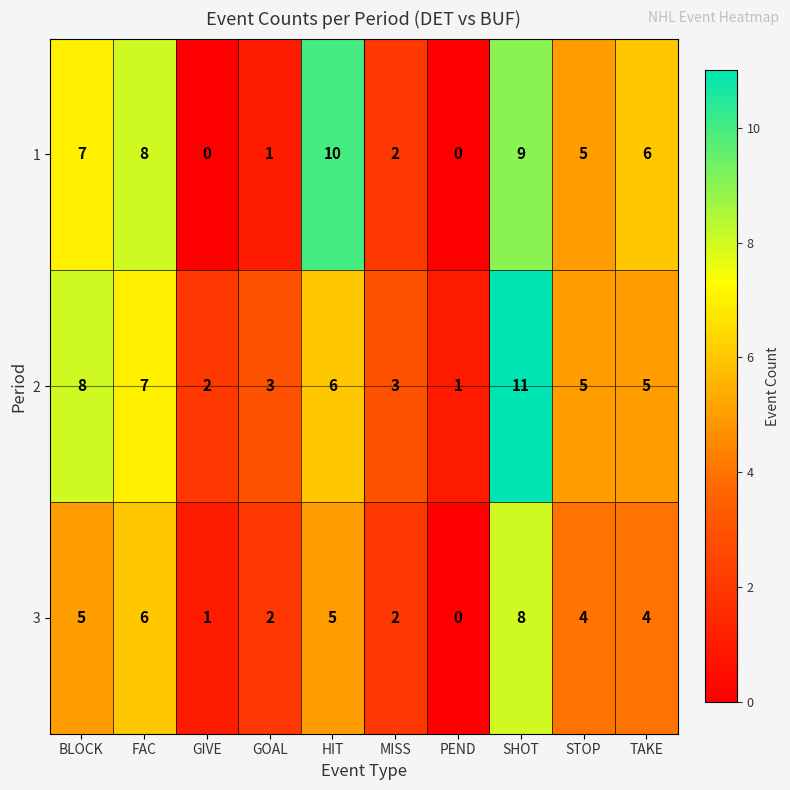

What is the average value of the 1 series?

5